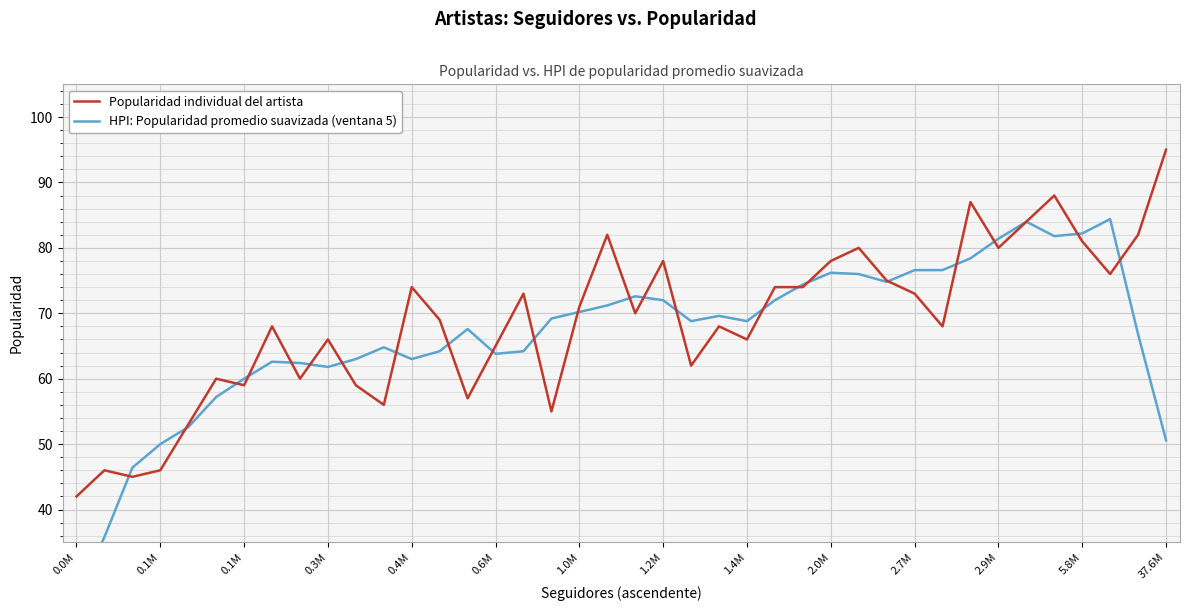

At 23, list the series in order from largest to smallest.

HPI: Popularidad promedio suavizada (ventana 5), Popularidad individual del artista